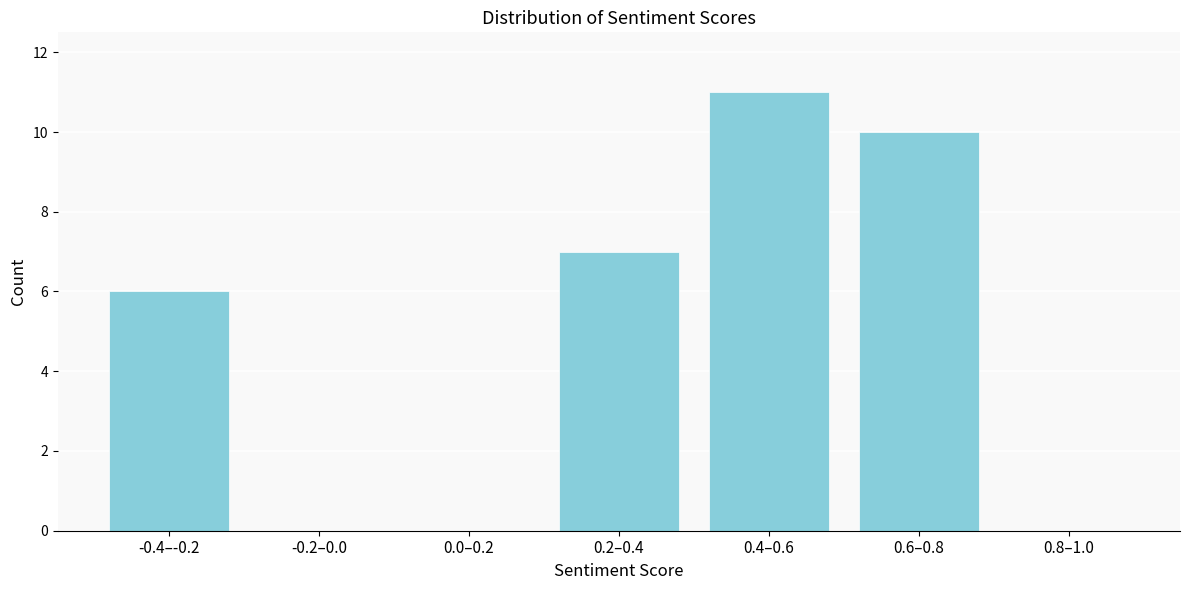

Reading left to right, transcribe all the data shown in this chart.

-0.4–-0.2=6	-0.2–0.0=0	0.0–0.2=0	0.2–0.4=7	0.4–0.6=11	0.6–0.8=10	0.8–1.0=0